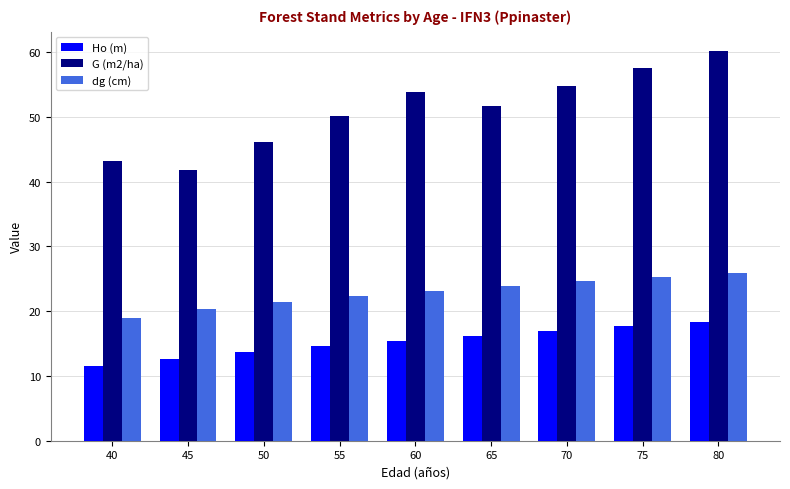

At which label is G (m2/ha) closest to 50?

55